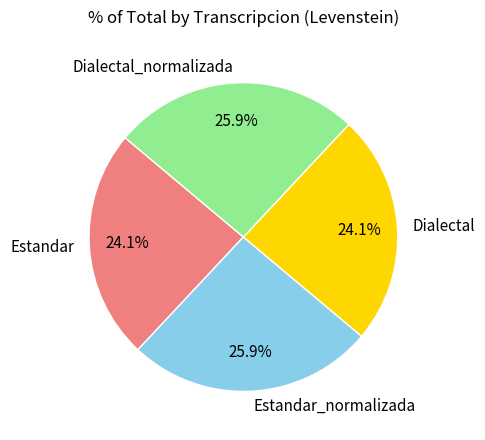

What percentage is the Estandar_normalizada slice, to the nearest percent?

26%